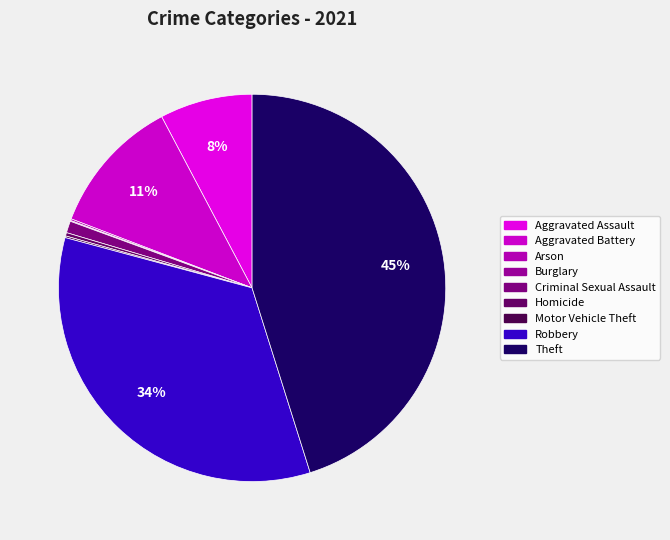

To the nearest percent, what portion does Robbery represent?

34%